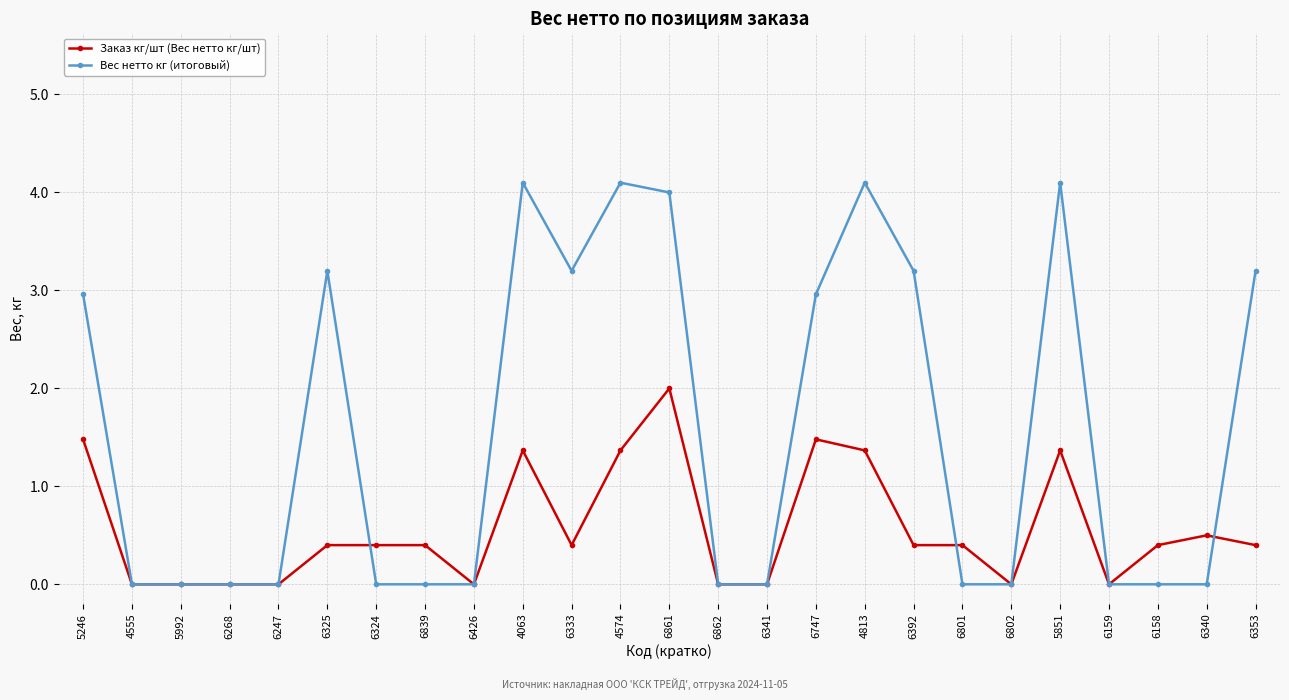

What are all the series names shown in the legend?

Заказ кг/шт (Вес нетто кг/шт), Вес нетто кг (итоговый)